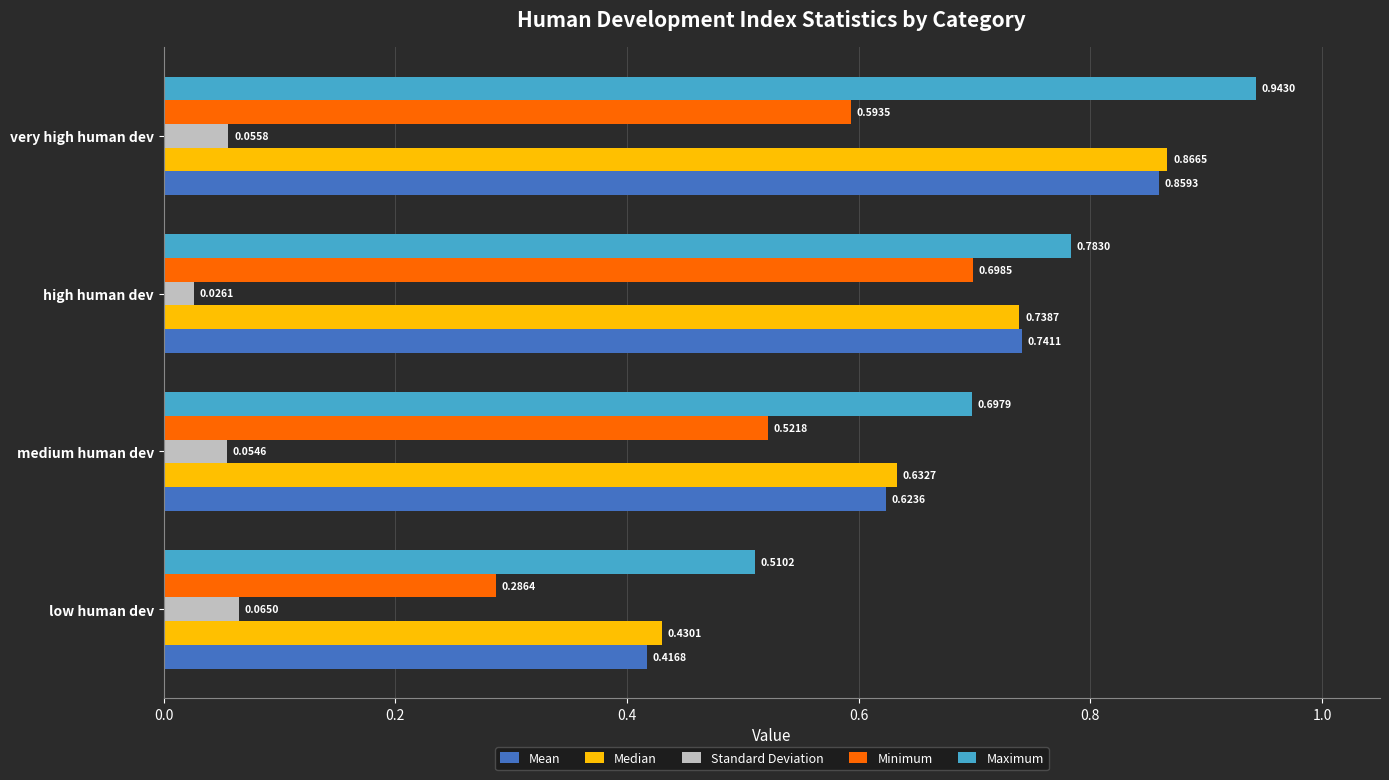

What is the total value across all series at low human dev?

1.7